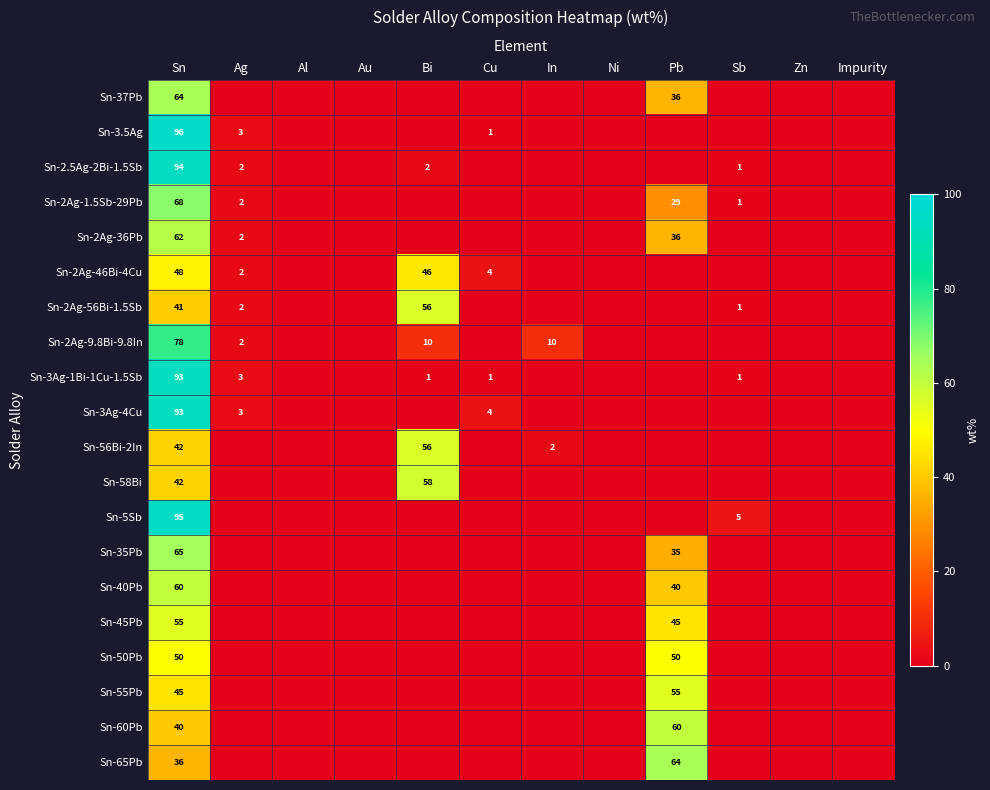

Is it true that Sn-40Pb equals 13 at Pb?

False